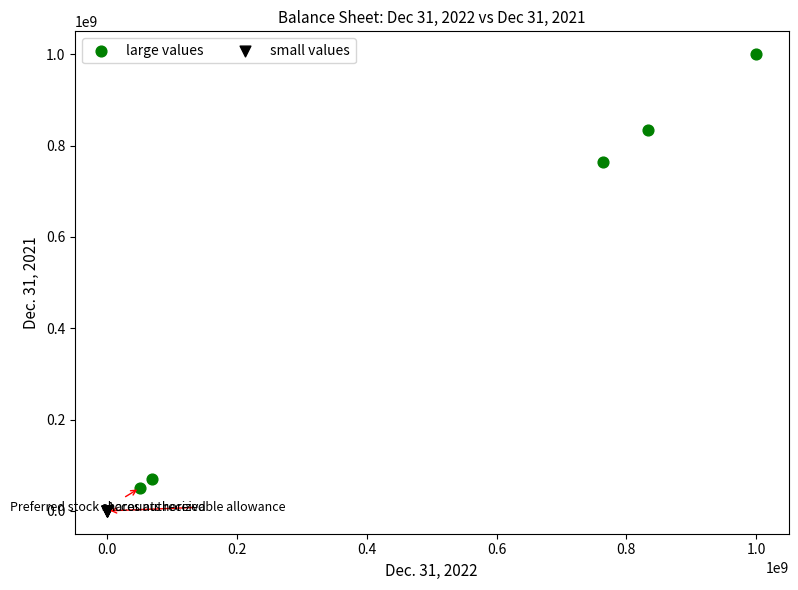

Which series has the widest spread of Y values?

large values